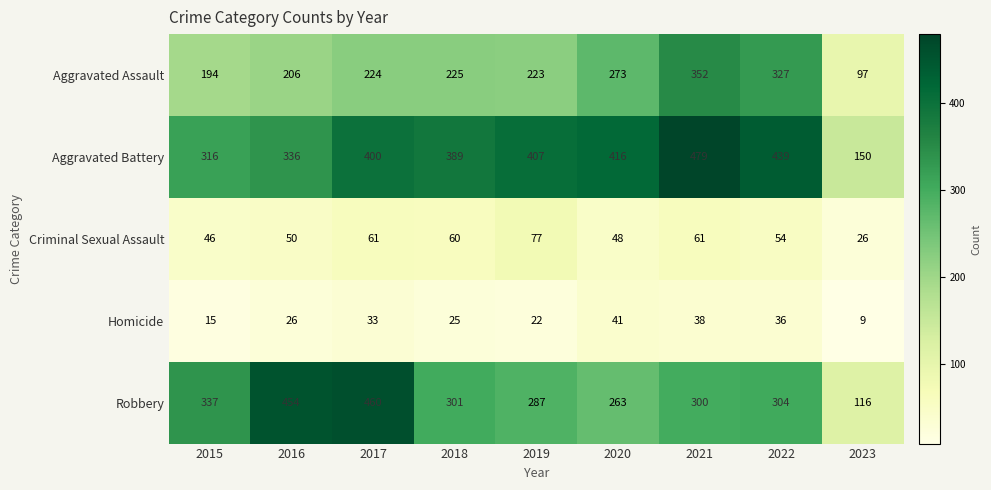

What is the sum of all Robbery values?

2822